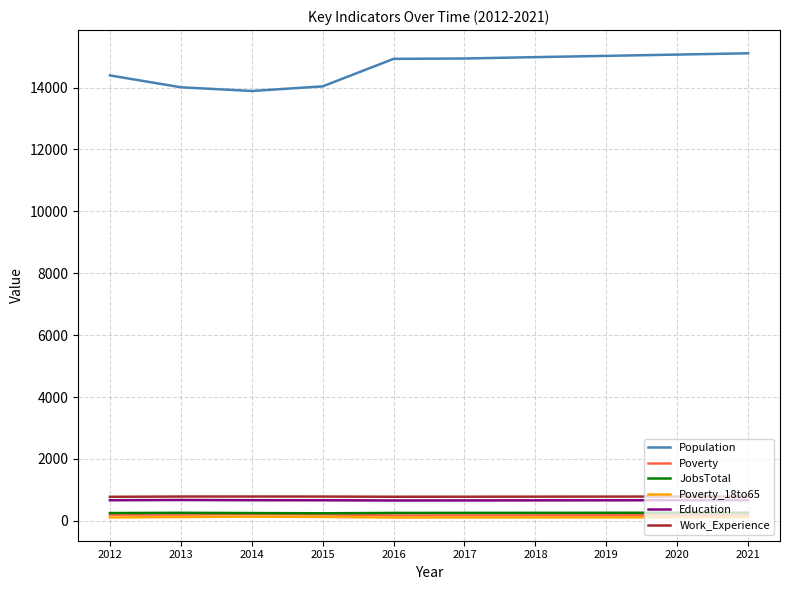

In JobsTotal, how many points are higher than both neighbors (excluding endpoints)?

1